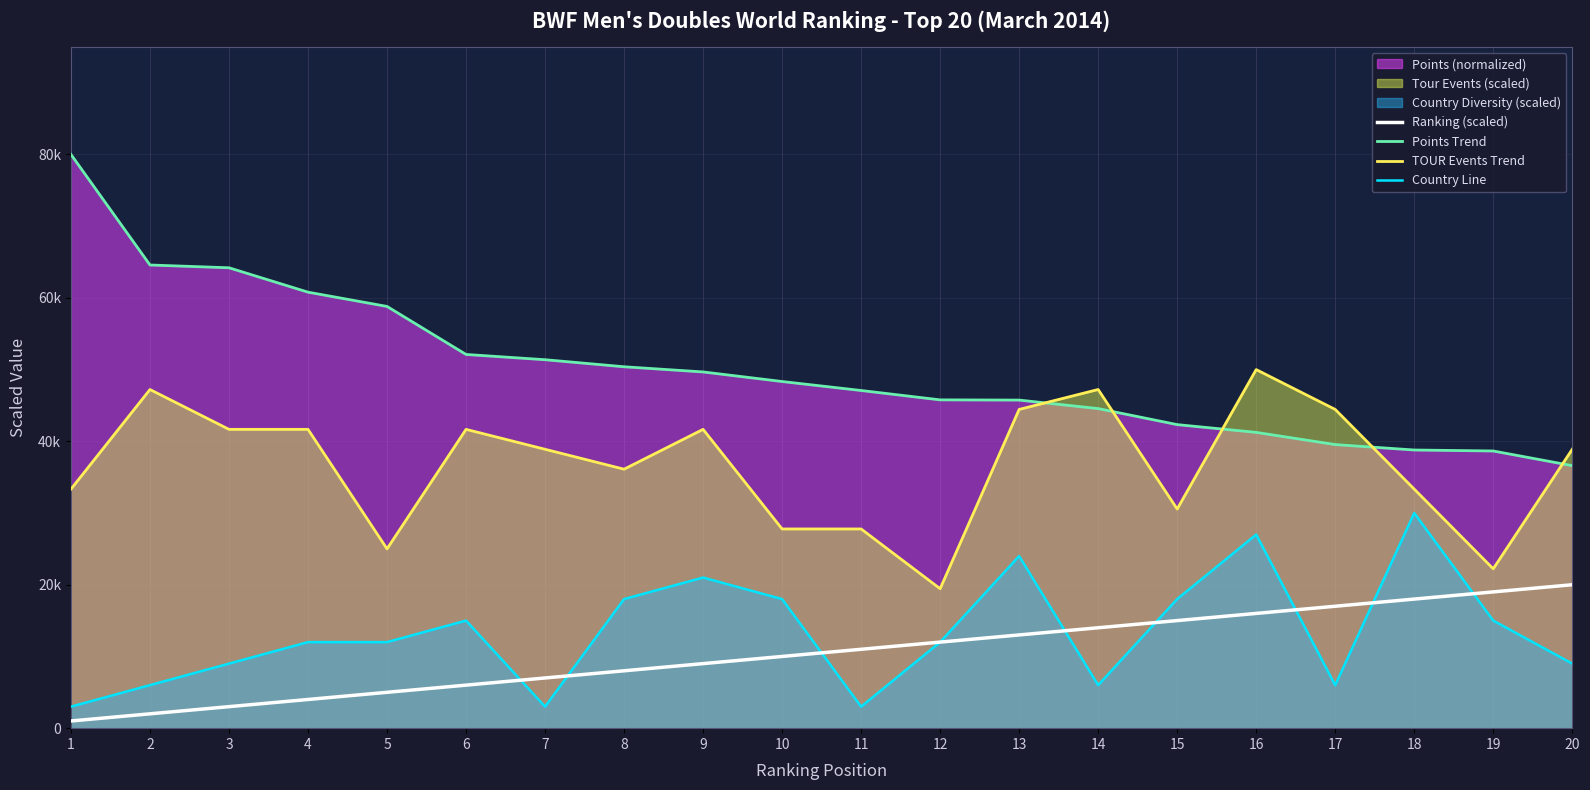

Which has a higher value, 17 or 14?

17